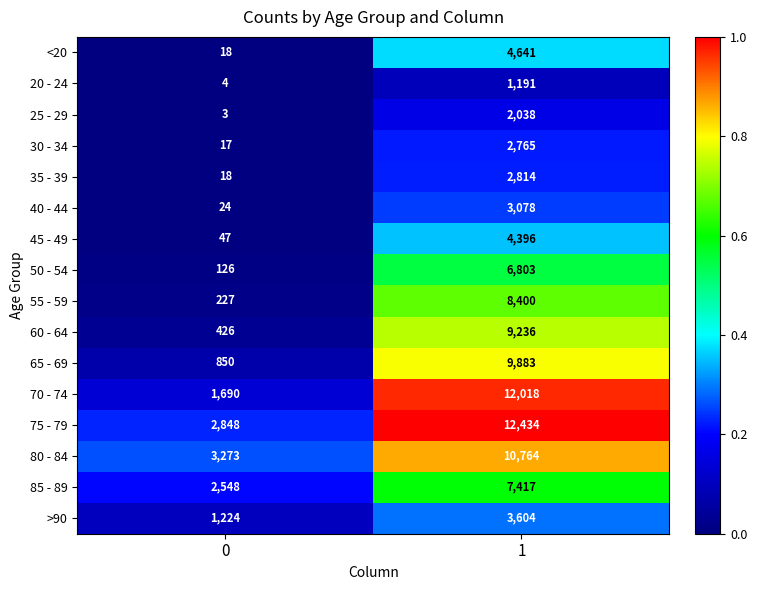

True or false: 50 - 54 has a value of 218 at 0.

False